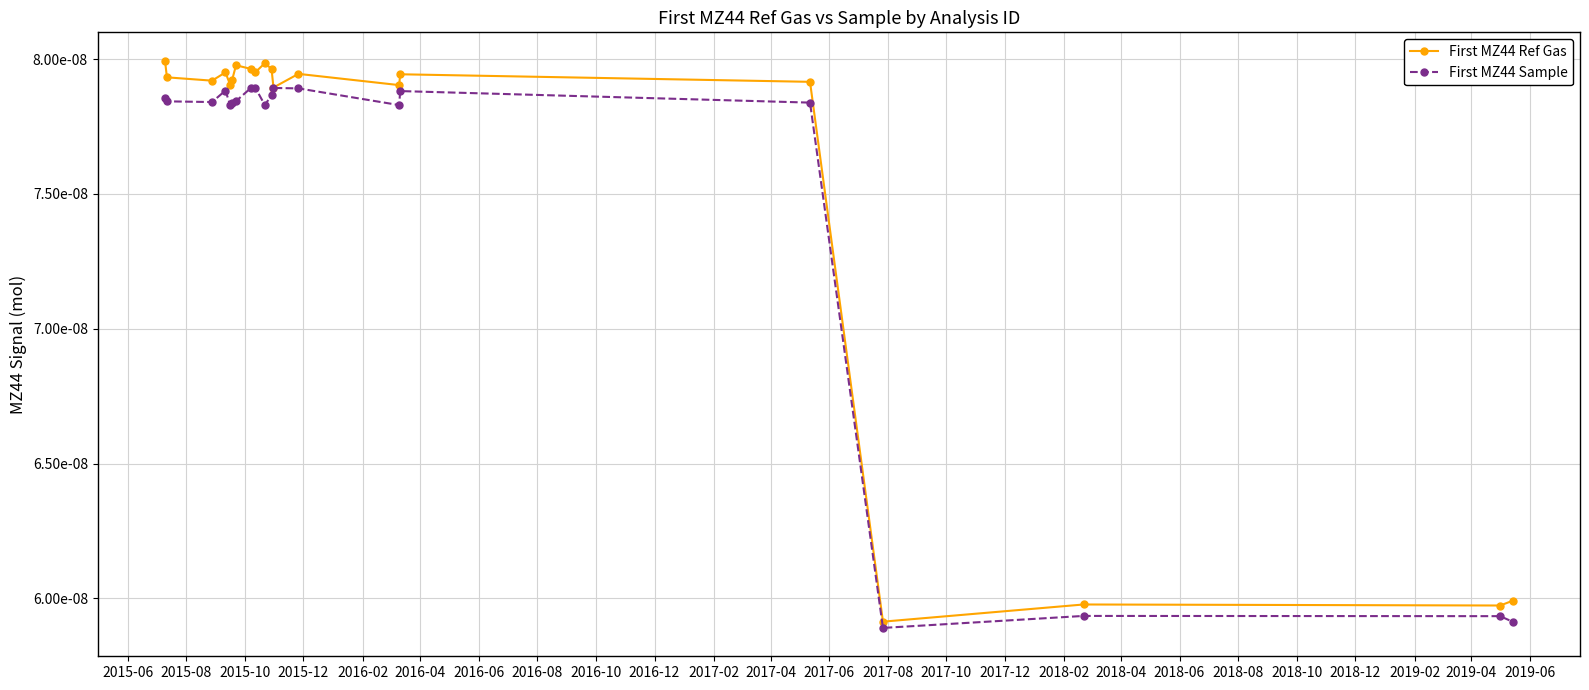

What are all the series names shown in the legend?

First MZ44 Ref Gas, First MZ44 Sample